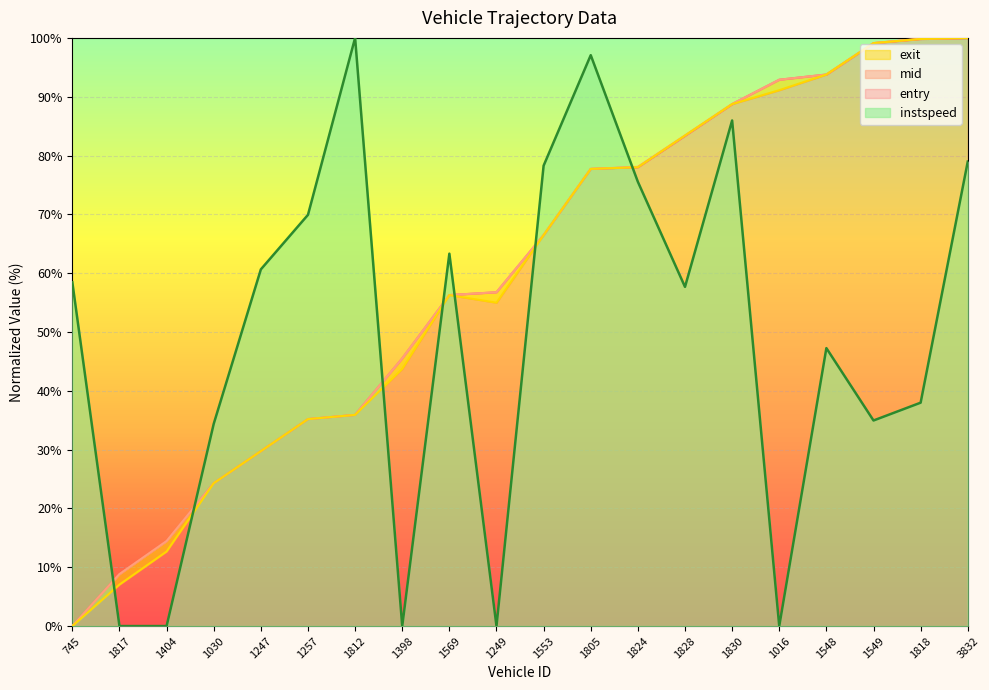

True or false: exit and entry intersect in this chart.

True